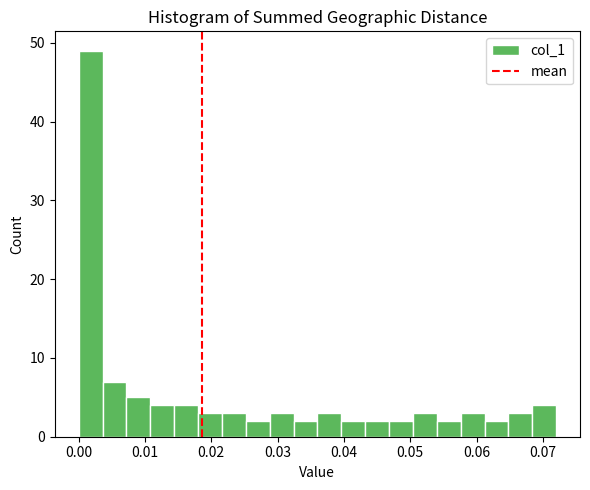

Around what value on the x-axis is the tallest bar? Give the approximate position of its centre, as read against the axis.

0.002